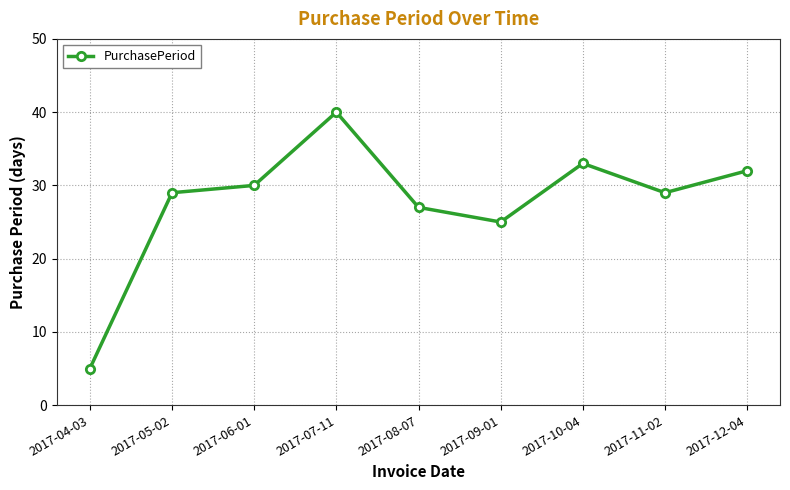

How many lines are shown in the chart?

1